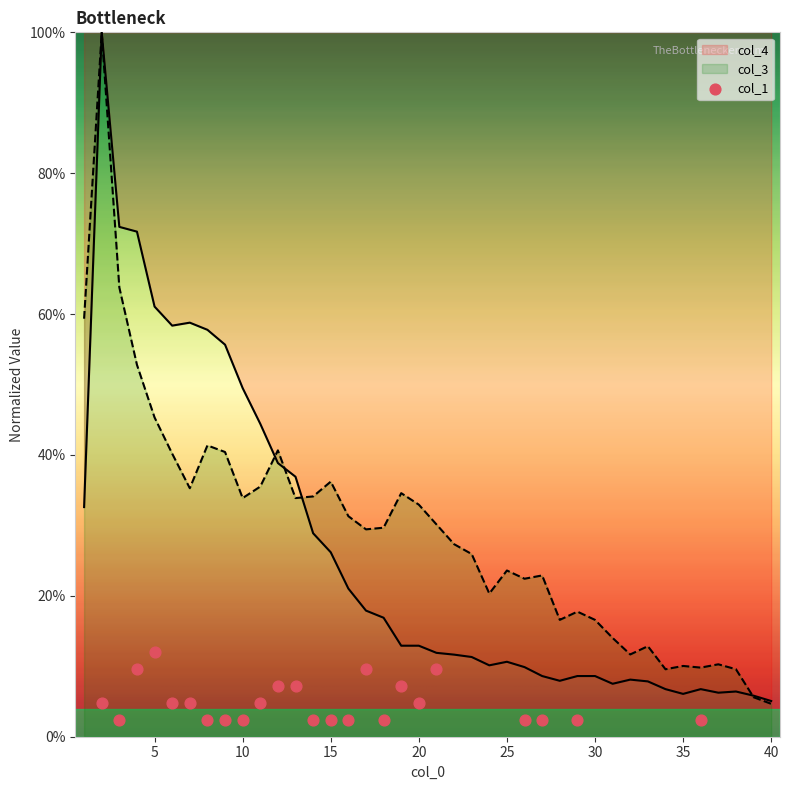

Is the value of col_3 at 25 greater than the value of col_4 at 8?

No